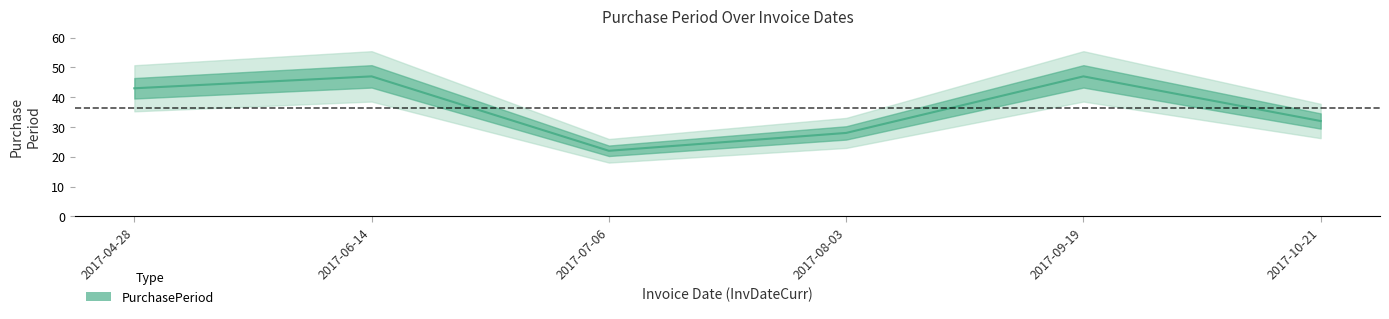

Which has a higher value, 2017-04-28 or 2017-10-21?

2017-04-28